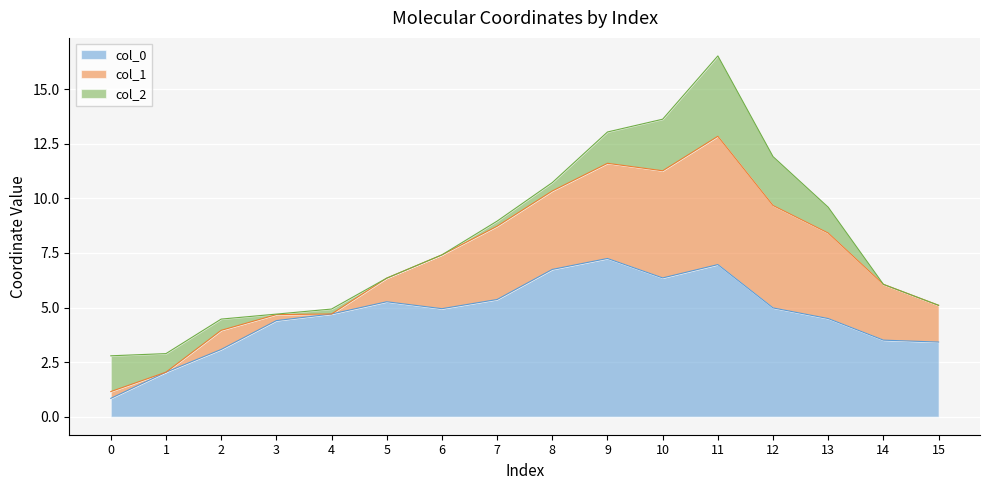

True or false: col_0 has more than 0 interior local peaks.

True